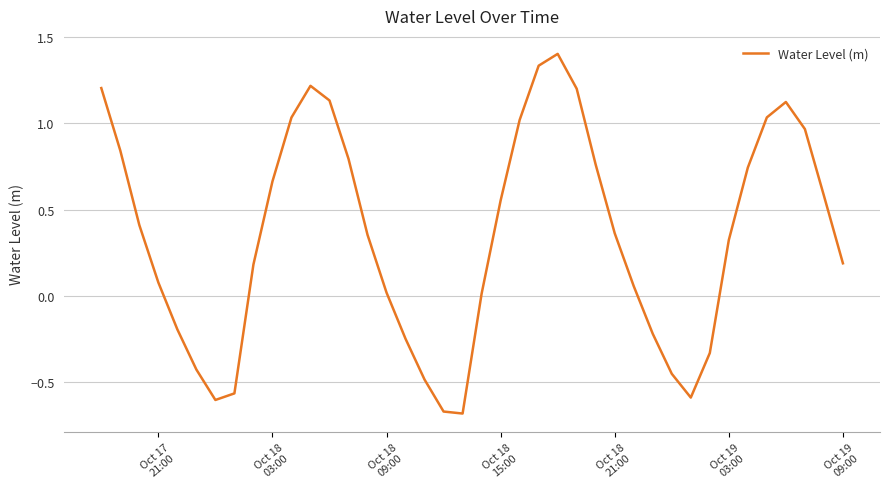

How many lines are shown in the chart?

1